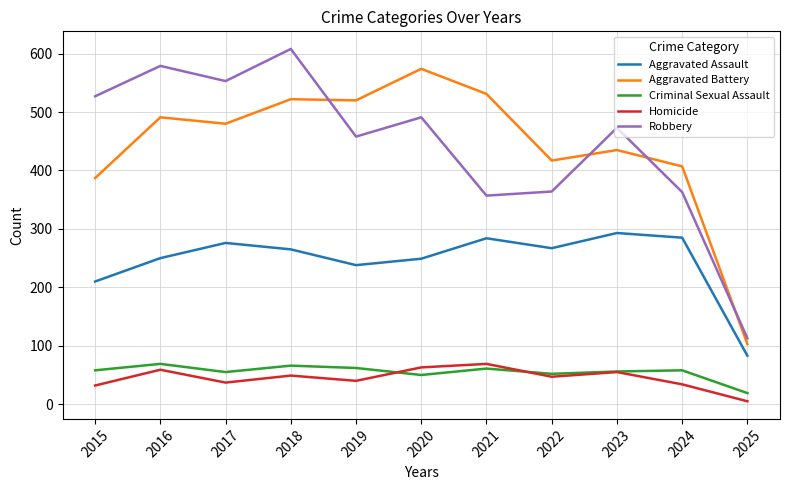

What is the maximum value shown in the chart?

608